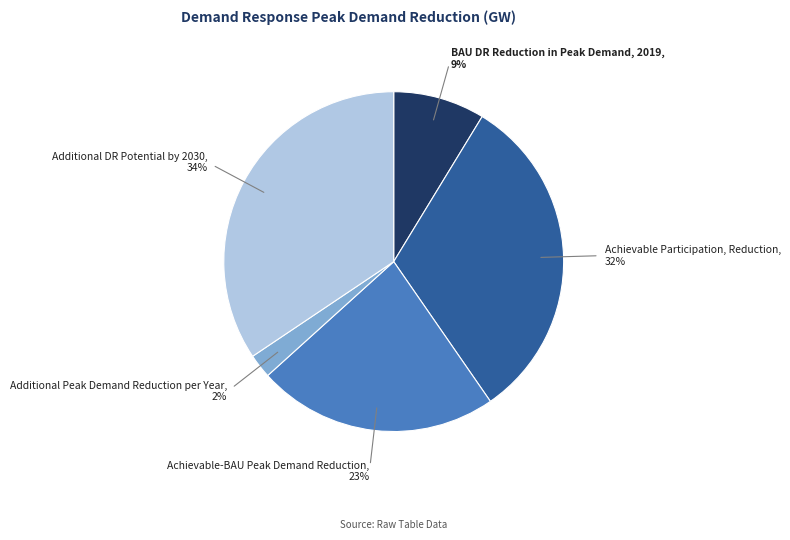

To the nearest percent, what is the average slice percentage?

20%